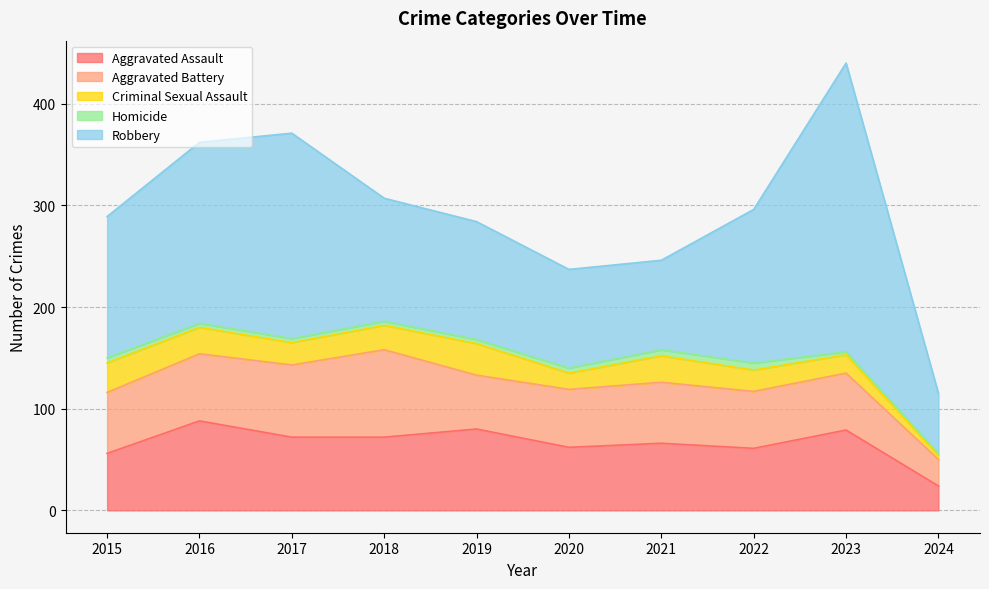

At 2019, list the series in order from smallest to largest.

Homicide, Criminal Sexual Assault, Aggravated Battery, Aggravated Assault, Robbery